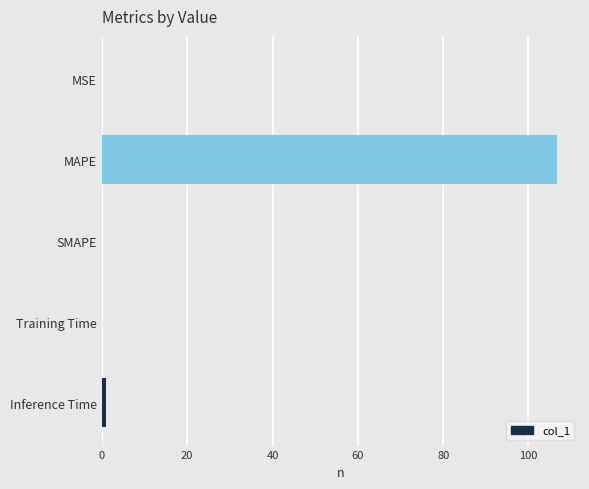

What is the sum of all values?

107.8